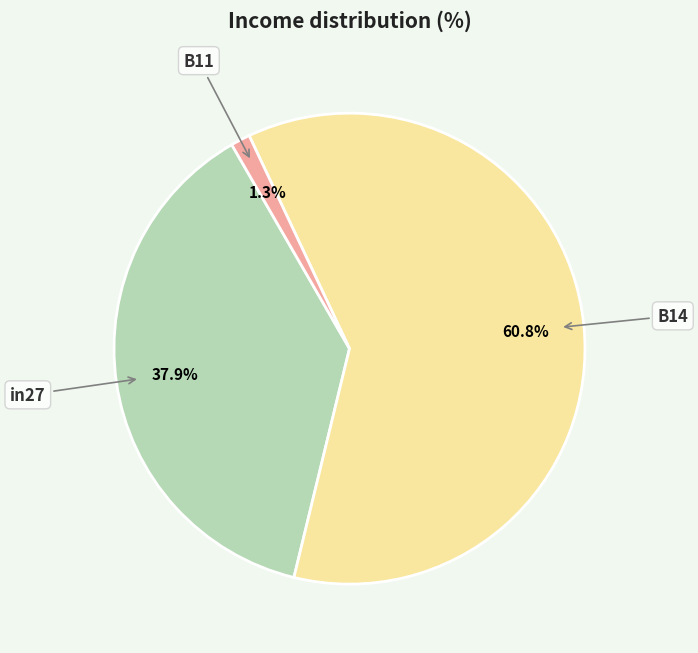

Combined, do B11 and B14 account for over 50%?

Yes